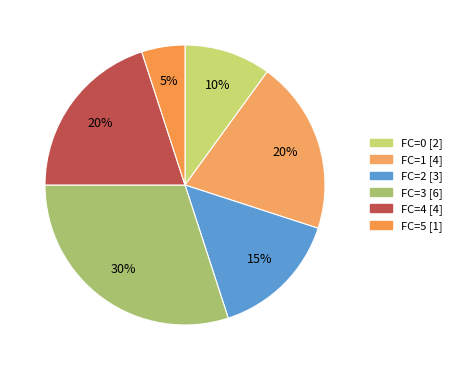

How many segments does this pie chart have?

6